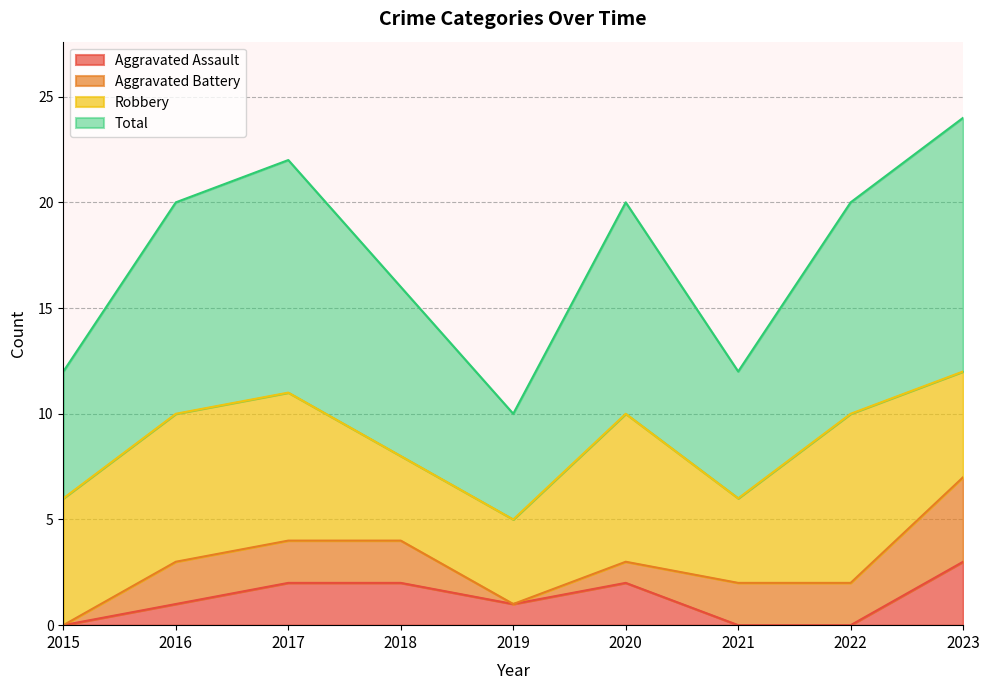

What is the sum of the Total values at 2015 and 2017?

17